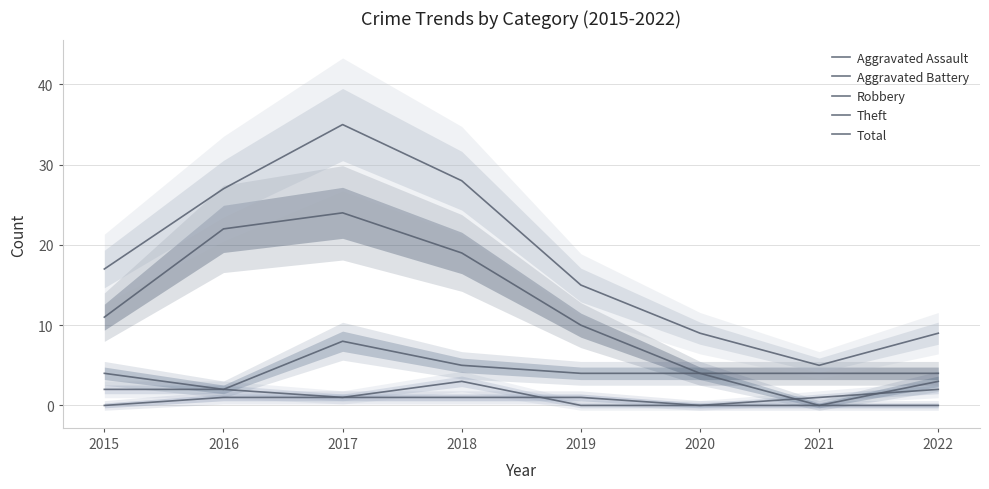

Between 2019 and 2021, which series saw the biggest shift?

Total